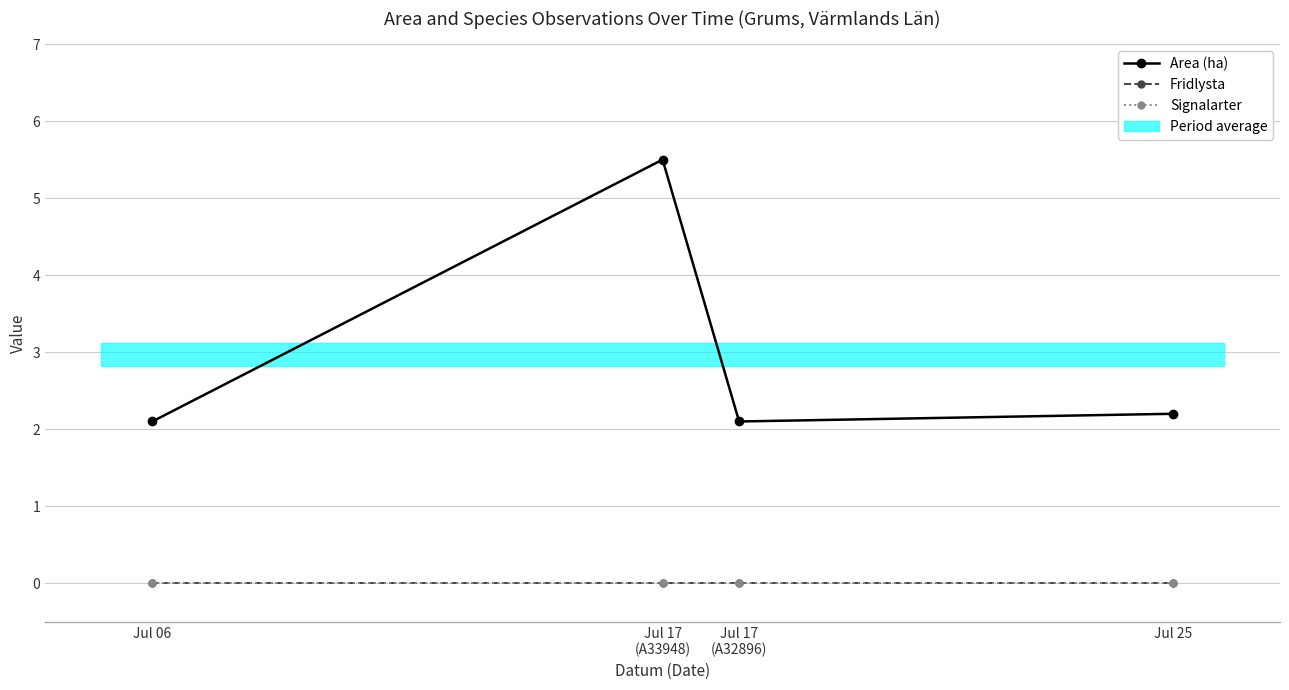

Between Jul 06 and Jul 25, which series saw the biggest shift?

Area (ha)